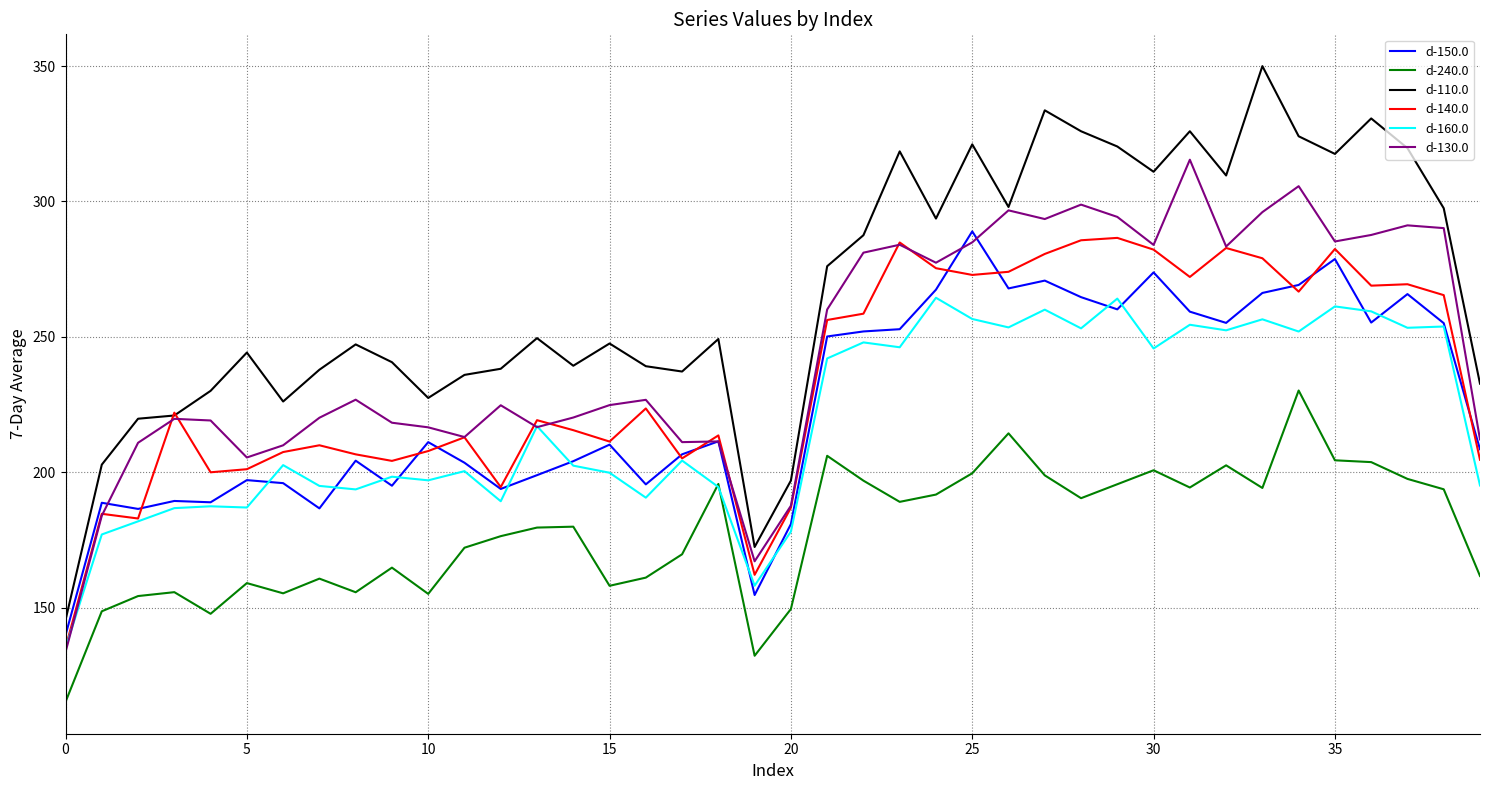

Which series has the largest total across all categories?

d-110.0